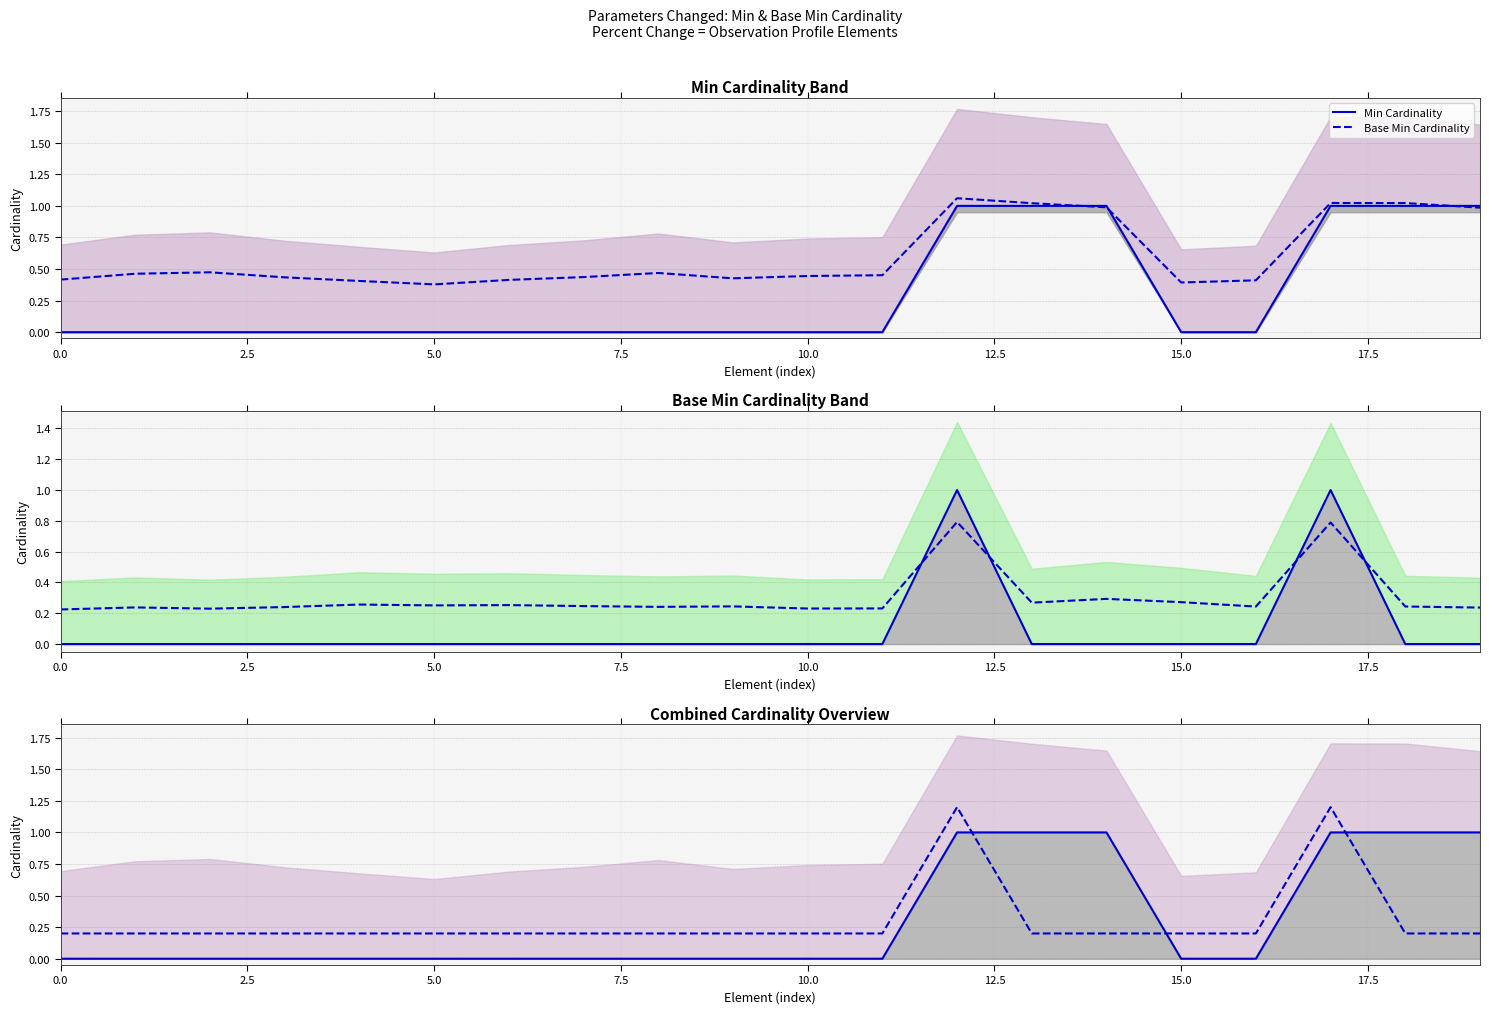

How many positive values does the Min Cardinality series have?

6